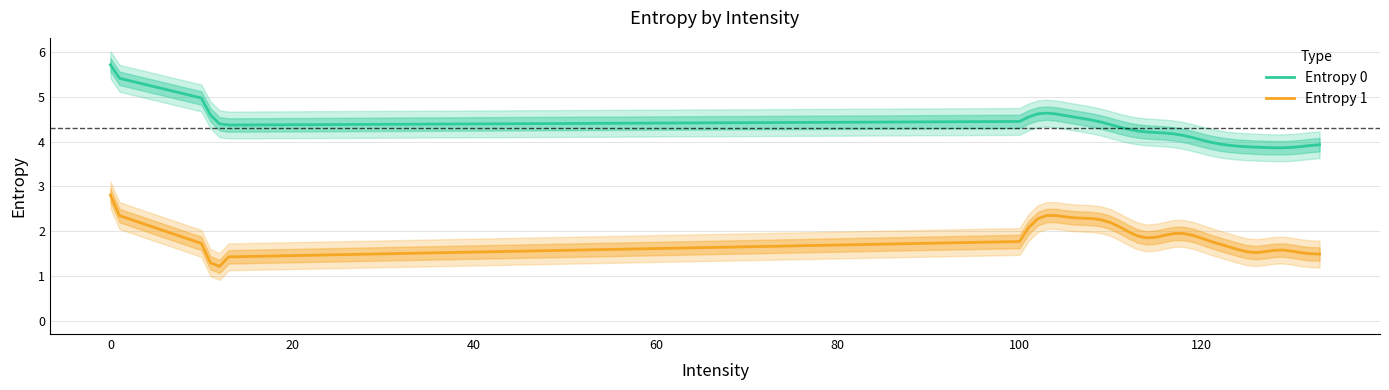

What is the highest value of the Entropy 0 series?

5.7